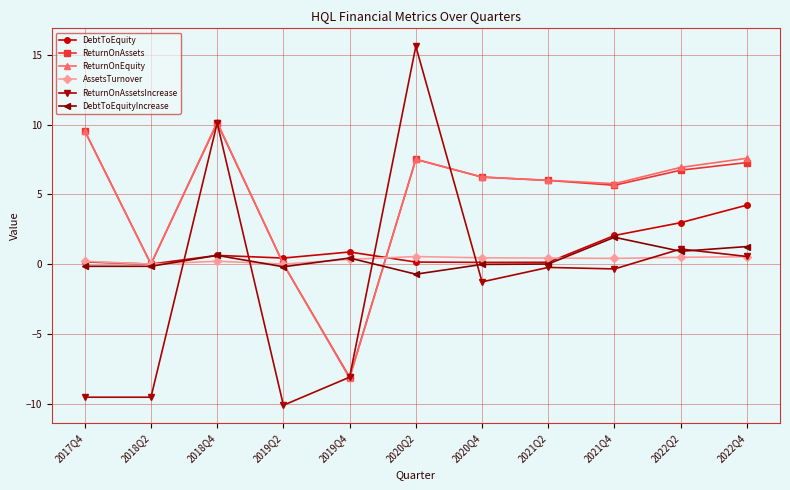

What is the sum of all ReturnOnEquity values?

51.6